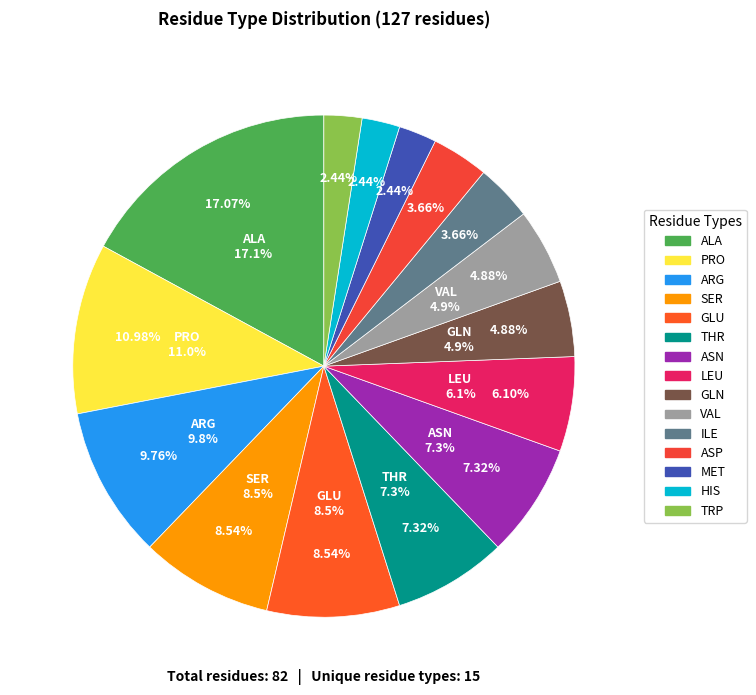

What percentage do THR and ARG together represent?

17.1%